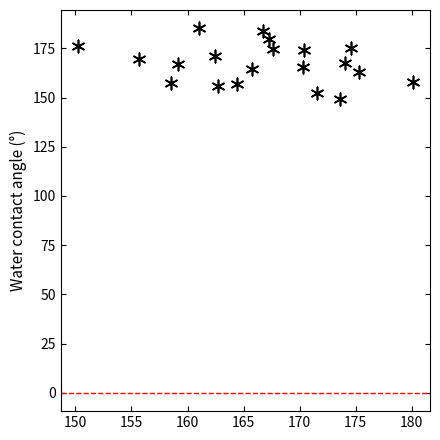

What is the range of X values (max minus min)?

29.9